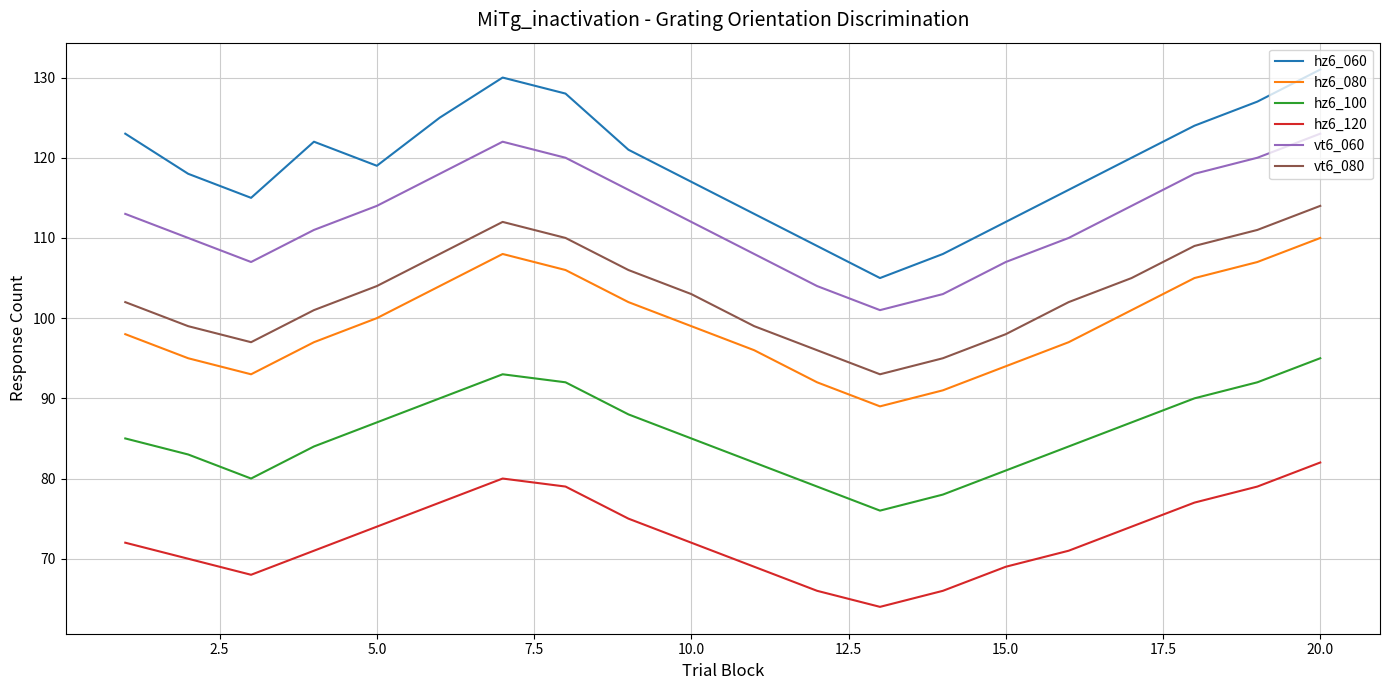

True or false: vt6_080 and hz6_060 intersect in this chart.

False